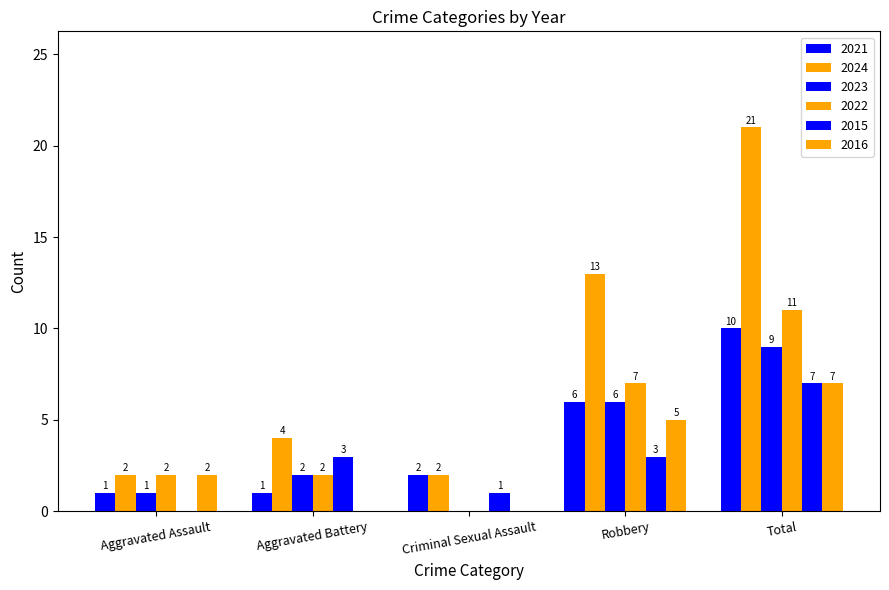

How many groups of bars are there?

5